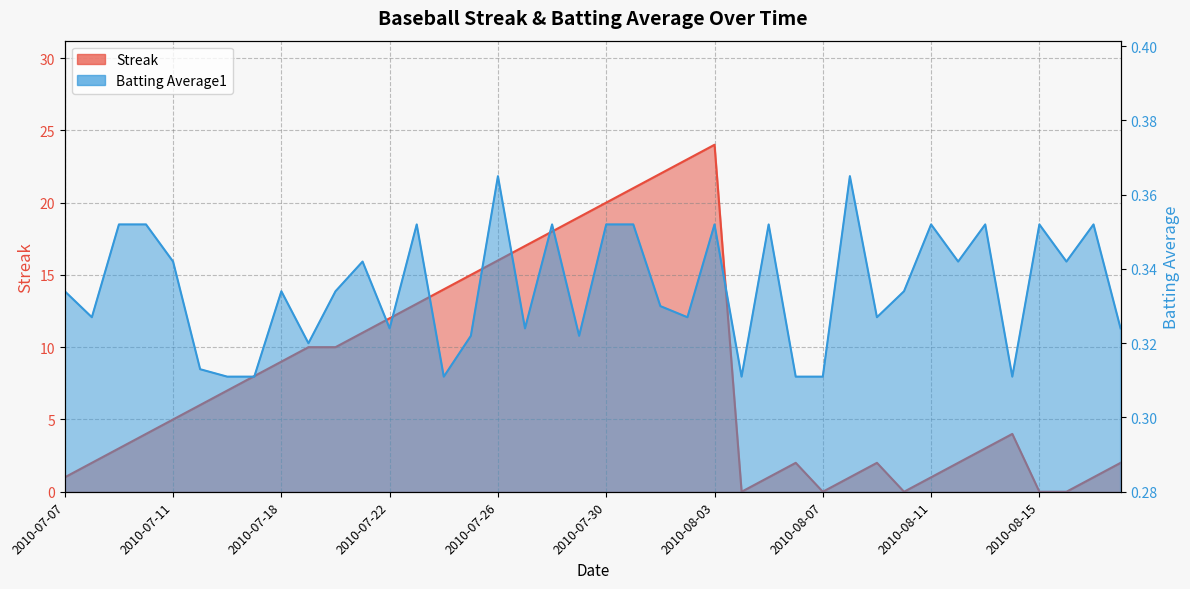

In Streak, how many points are lower than both neighbors (excluding endpoints)?

3